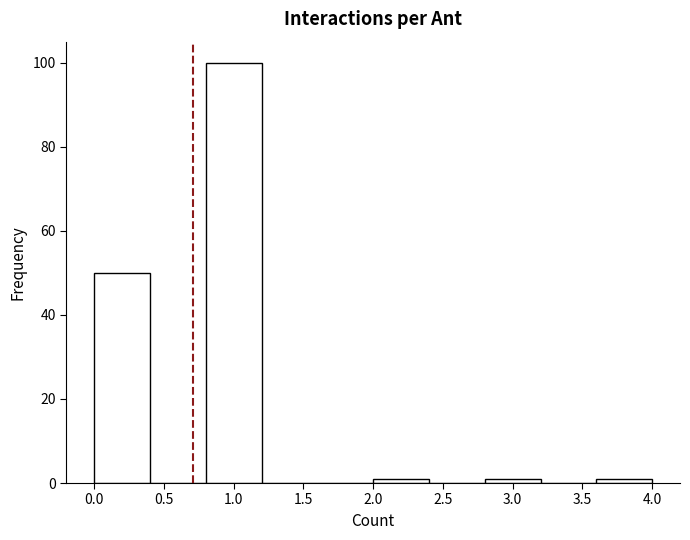

Reading left to right, list every bar in this chart as the range it spans on the x-axis followed by its height. The values are not printed on the chart, so give them approximately, as read against the axis.

0.0 to 0.4: 50
0.4 to 0.8: 0
0.8 to 1.2: 100
1.2 to 1.6: 0
1.6 to 2.0: 0
2.0 to 2.4: under 2
2.4 to 2.8: 0
2.8 to 3.2: under 2
3.2 to 3.6: 0
3.6 to 4.0: under 2